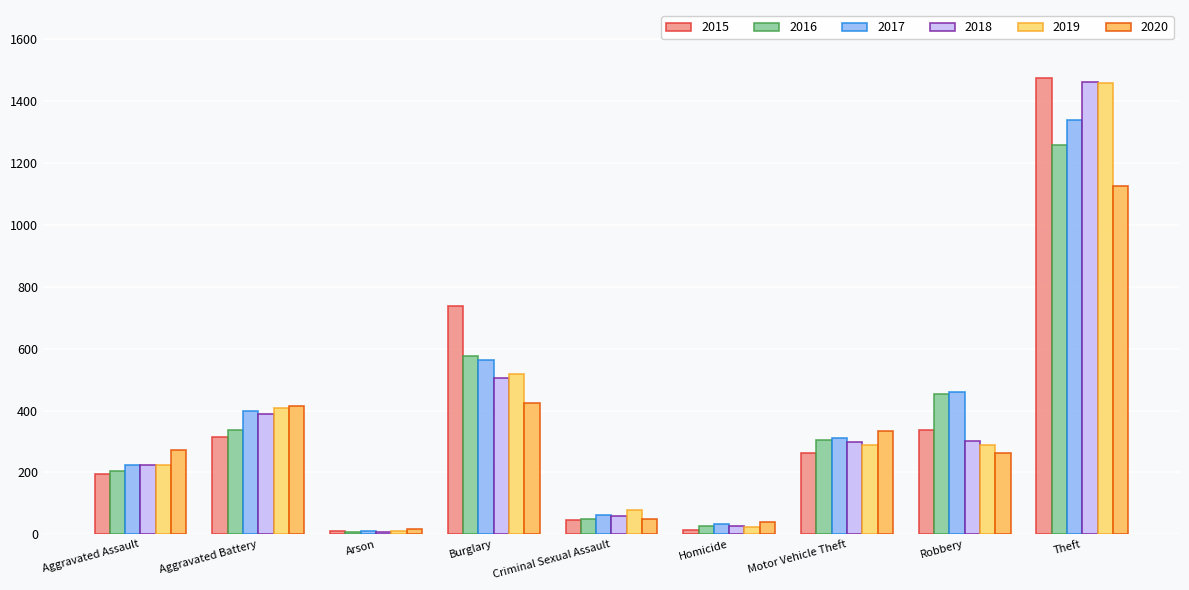

What is the smallest value displayed?

7